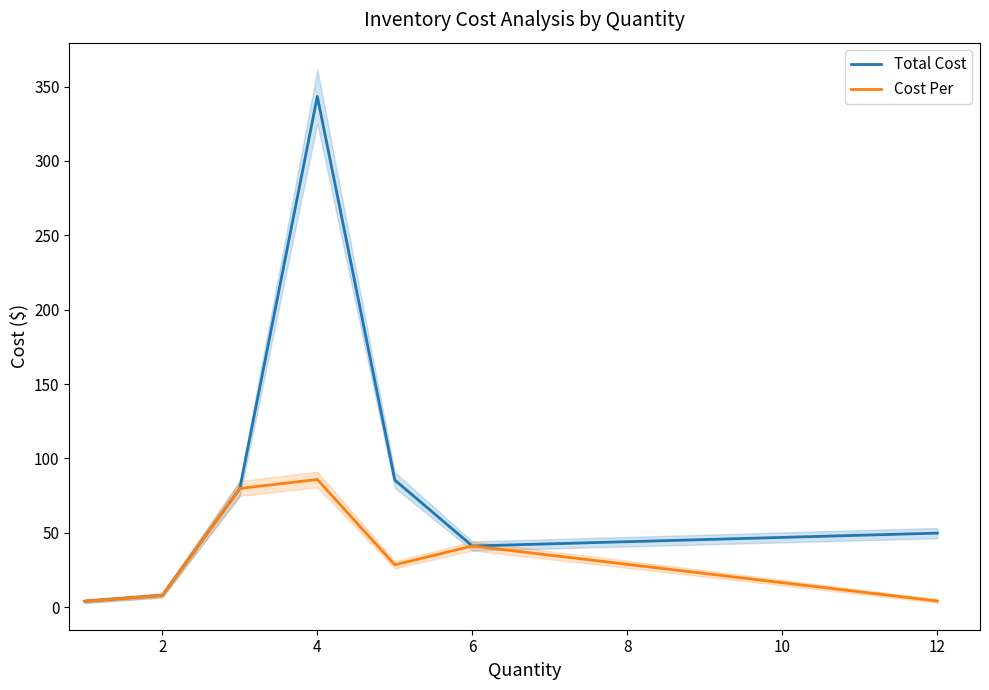

Reading left to right, extract all data points from this chart.

Total Cost: 4.0	7.9	79.8	343.4	85.5	41.2	49.8
Cost Per: 4.0	7.9	79.8	85.8	28.5	41.2	4.2